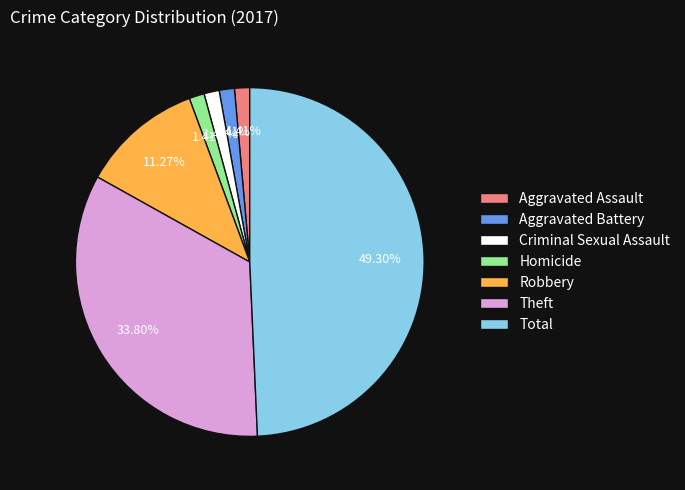

Which category has the biggest portion of the pie?

Total